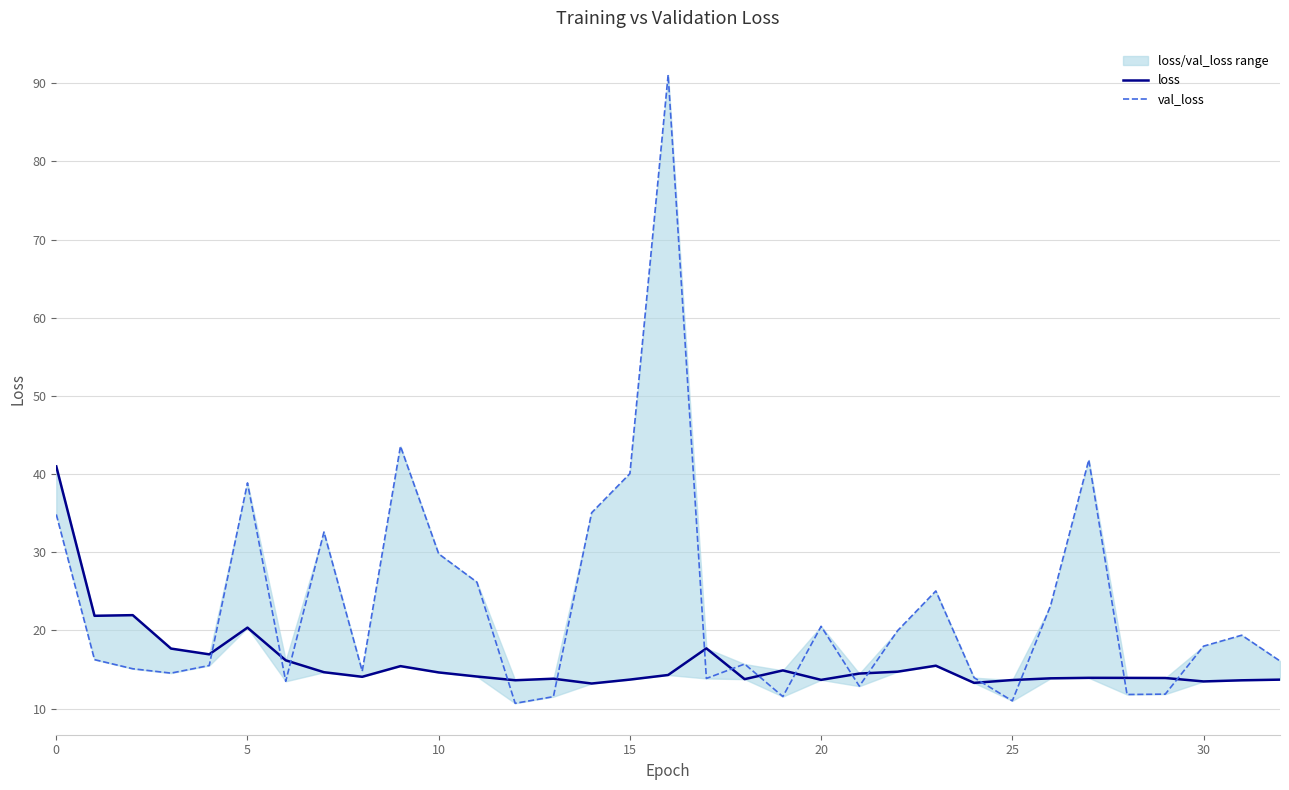

List the series in order of their peak value, lowest first.

loss, val_loss